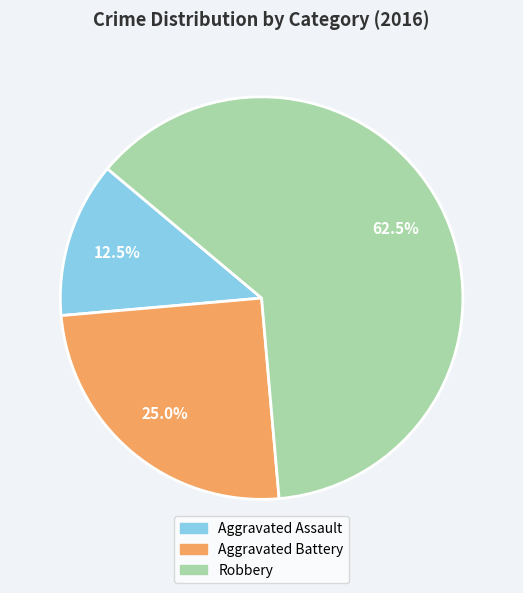

Count the number of slices in the pie.

3